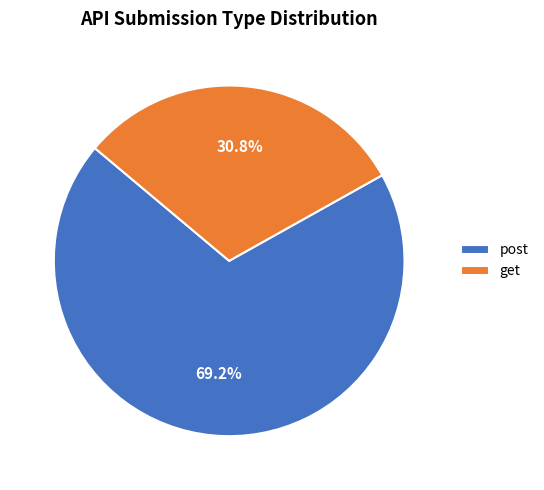

True or false: post accounts for 82% of the total.

False